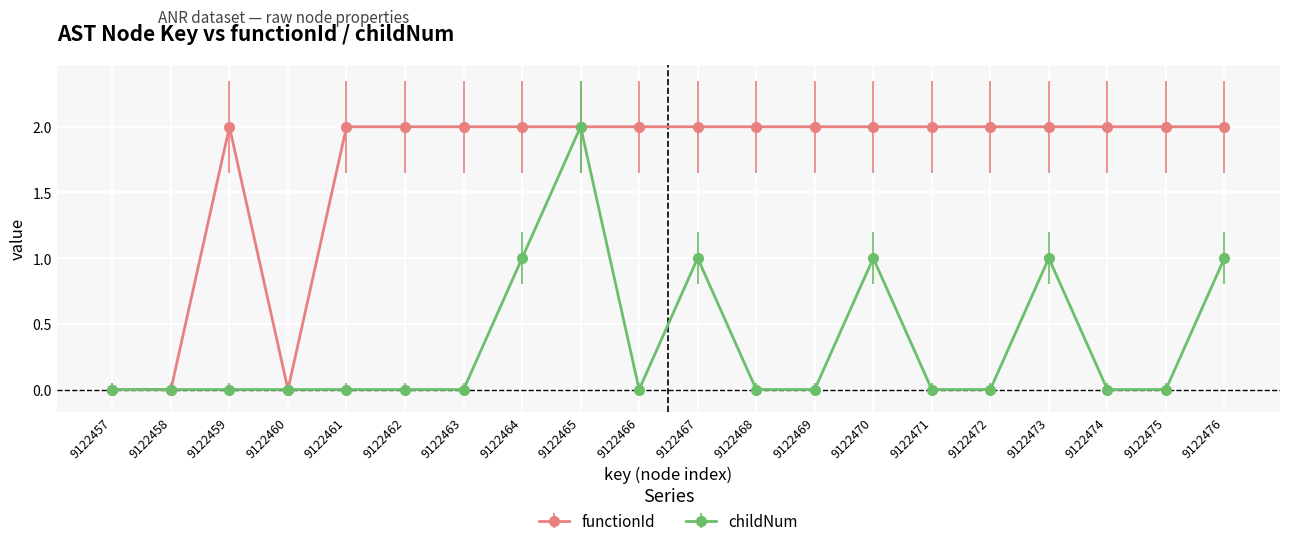

True or false: childNum has more than 0 points higher than both neighbors.

True